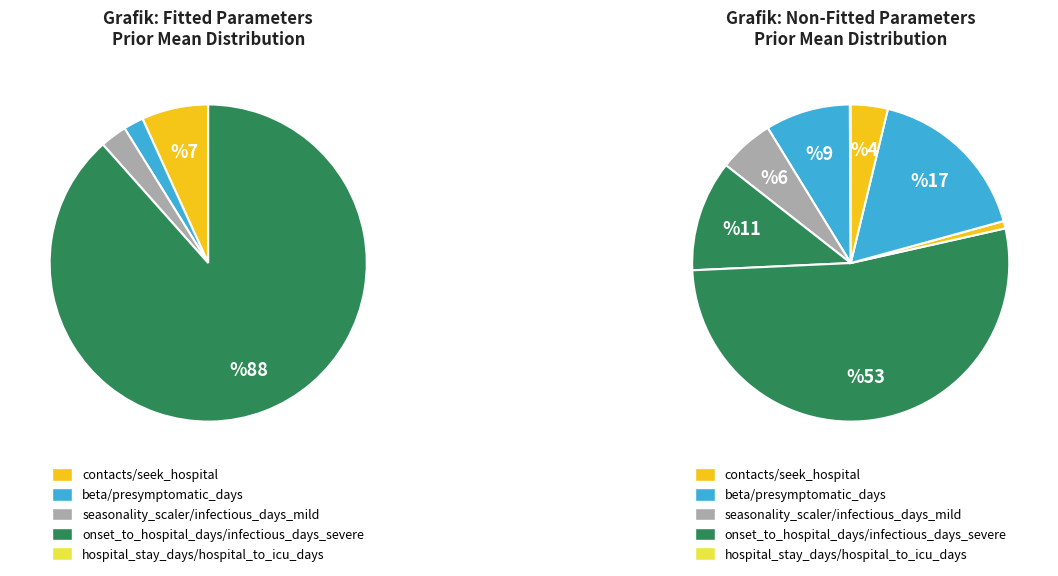

To the nearest percent, what is the difference between the hospital_to_icu_days and presymptomatic_days slice percentages?

1%